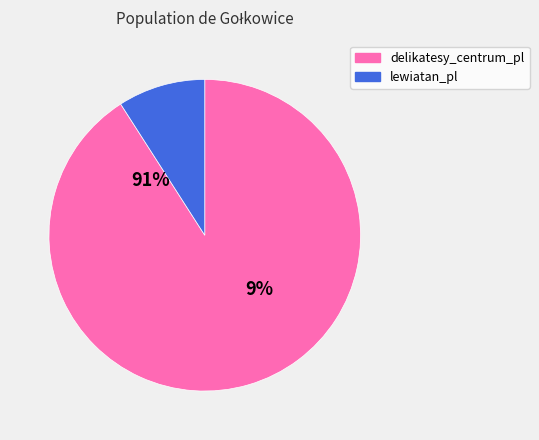

Which category has the biggest portion of the pie?

delikatesy_centrum_pl